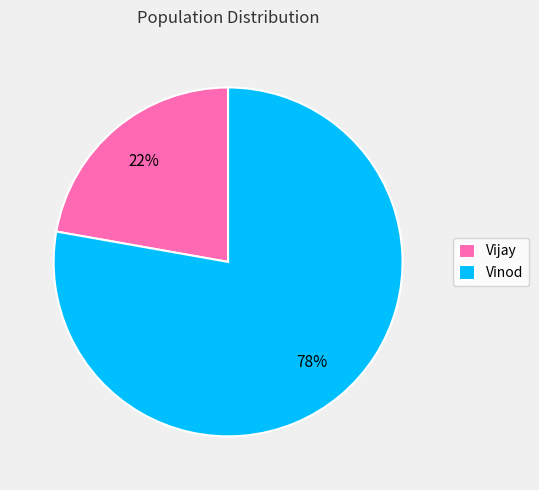

Approximately how many times larger is the value at Vijay compared to Vinod?

0.3